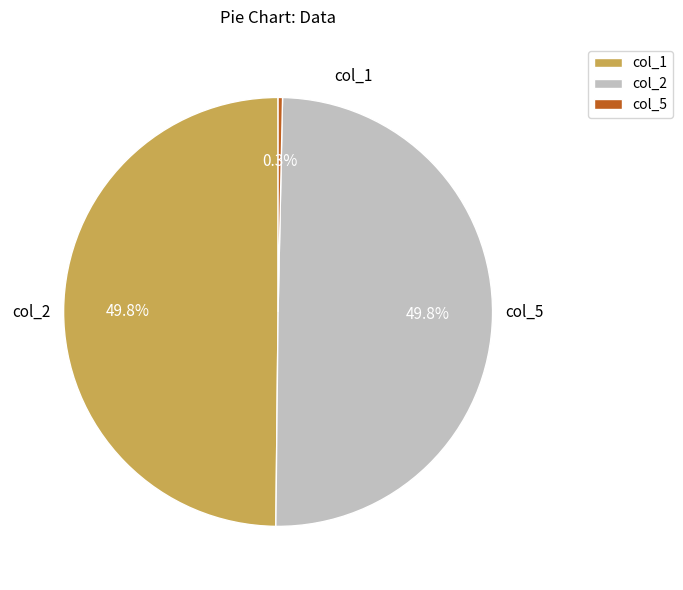

Does any single category account for the majority?

No